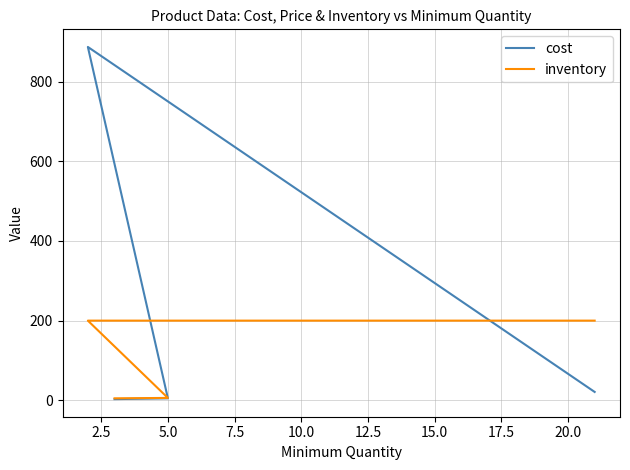

Reading left to right, transcribe all the data shown in this chart.

cost: 3	5	887	21
inventory: 5	6	200	200